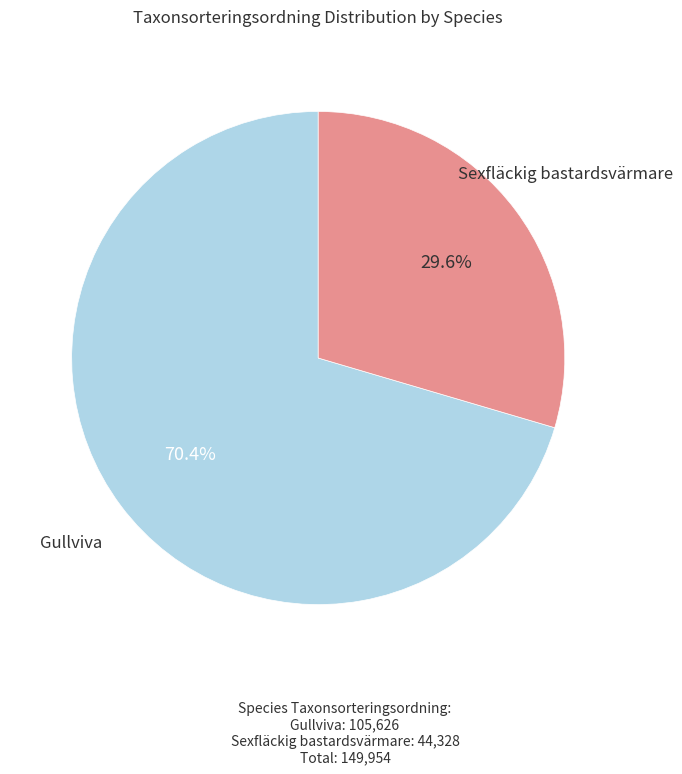

Does any single category account for the majority?

Yes